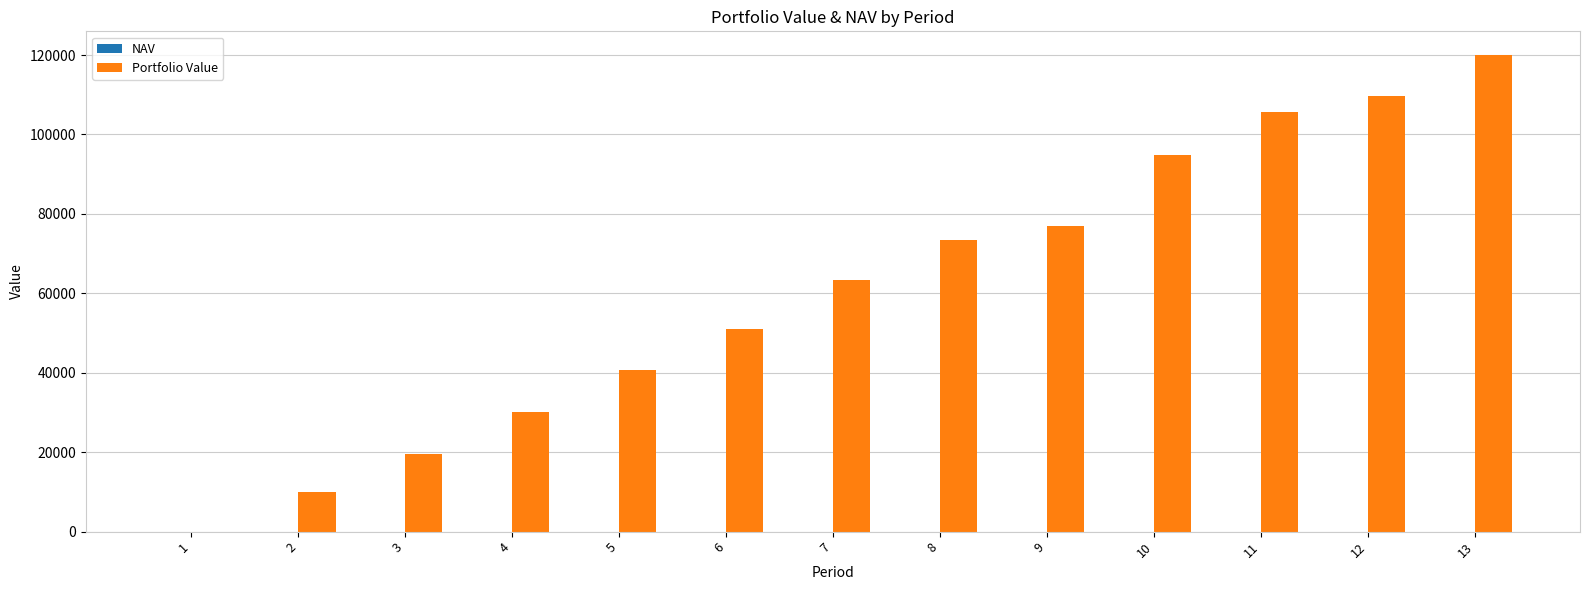

At which label is Portfolio Value closest to 59981?

7